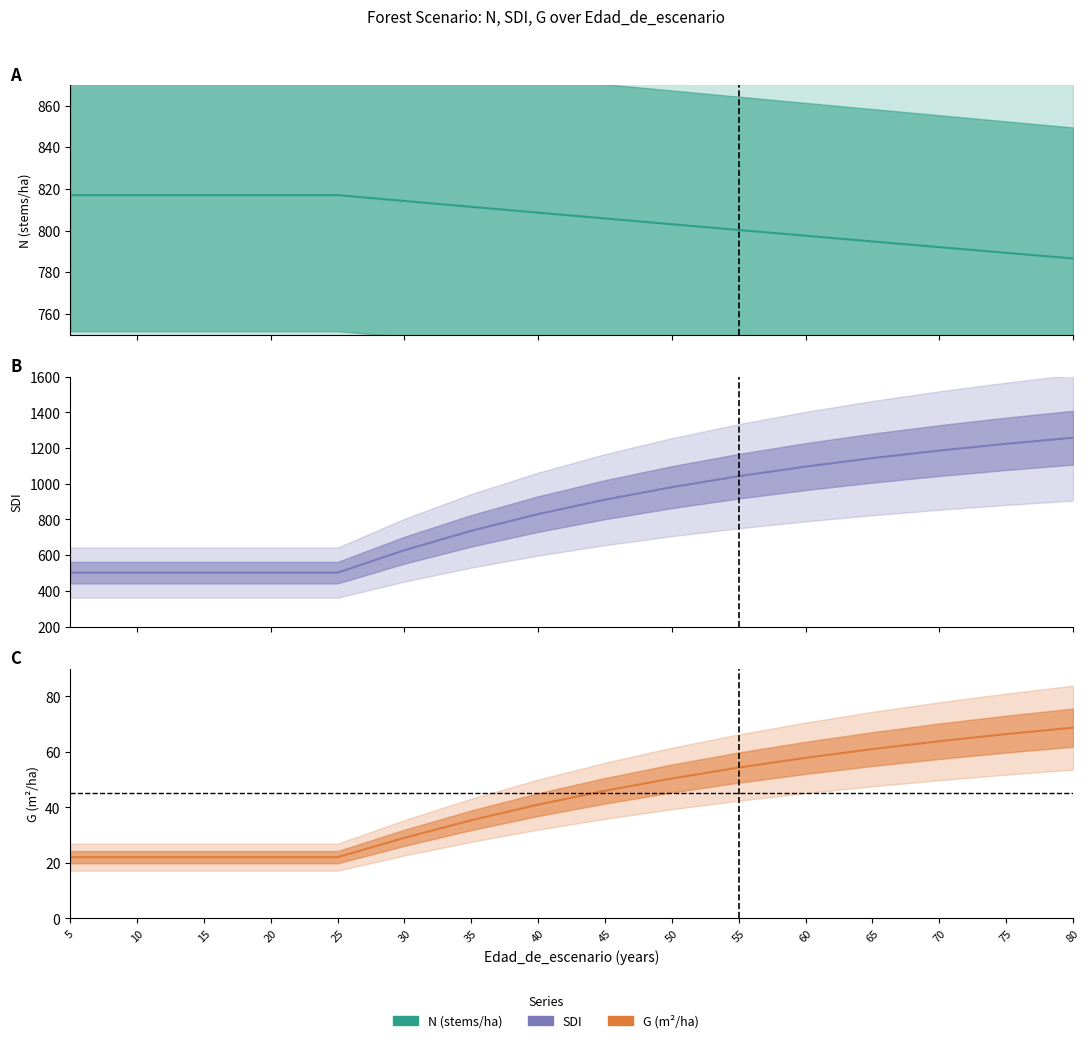

What is the sum of all G values?

684.1